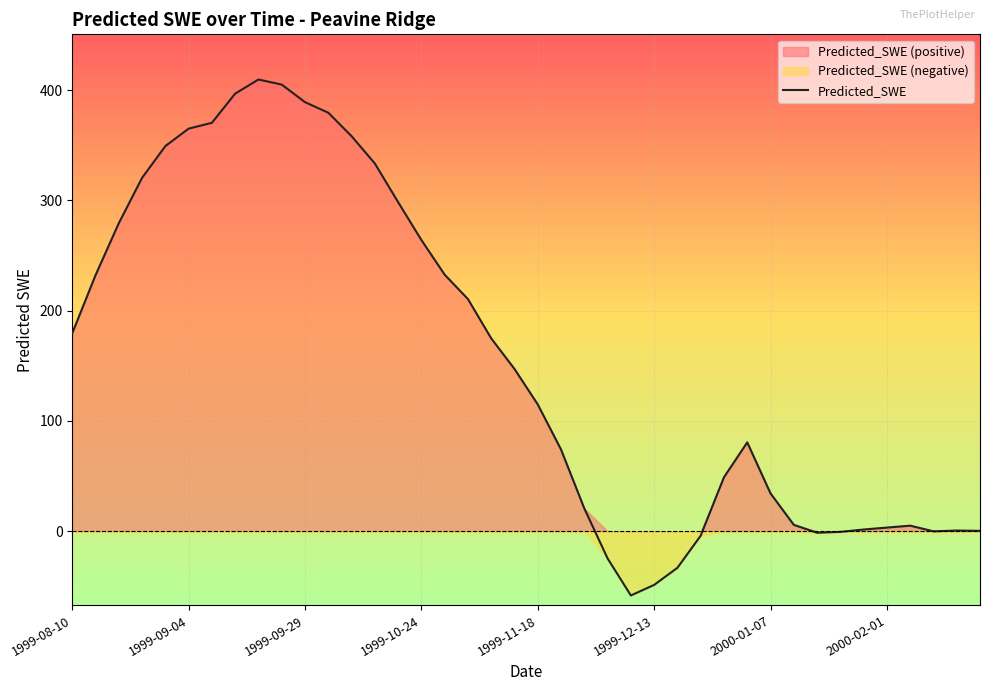

Which category has the lowest value across all series?

24